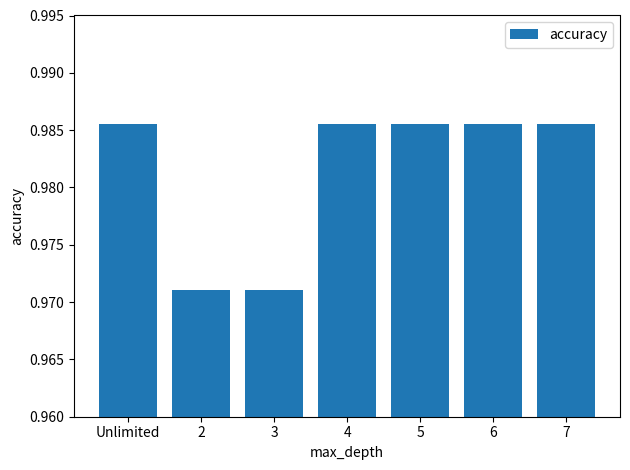

What is the label of the 5th bar from the right?

3